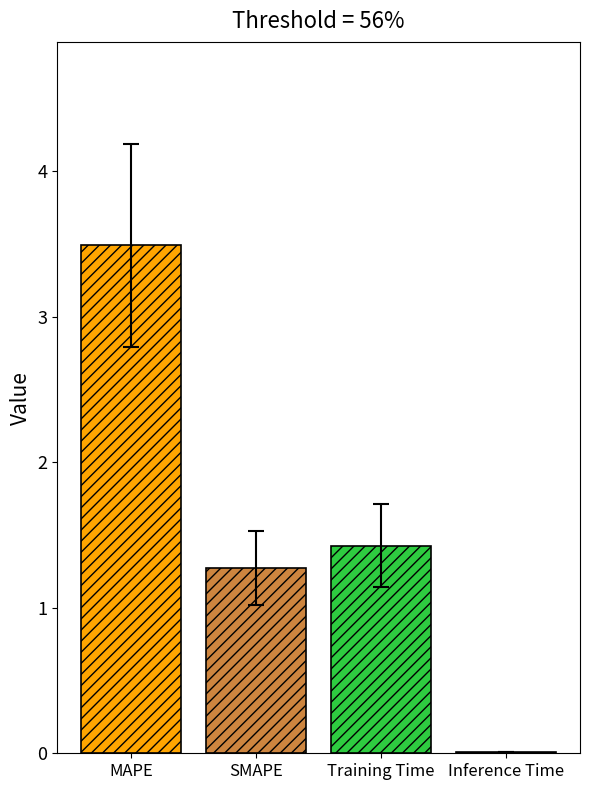

Which has a higher value, SMAPE or Training Time?

Training Time